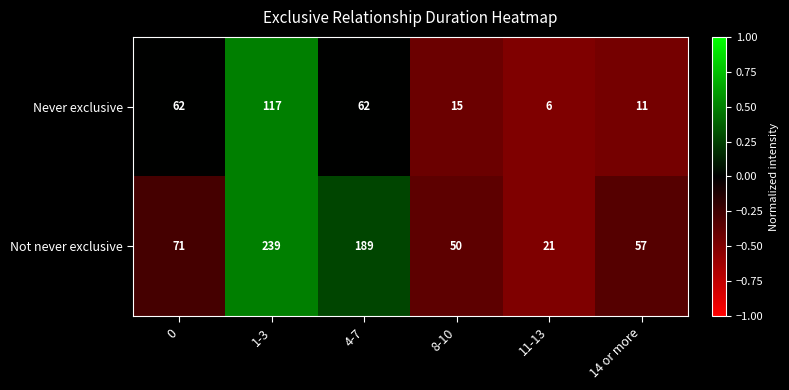

Which category has the highest value across all series?

1-3